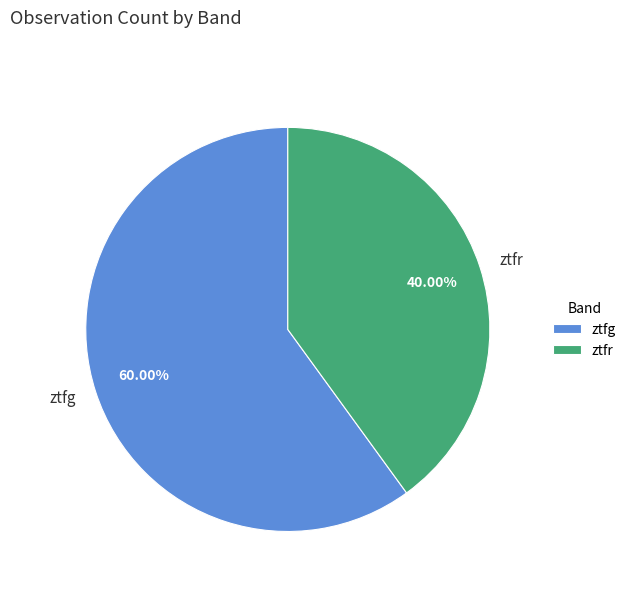

To the nearest percent, what is the difference between the largest and smallest slice percentages?

20%